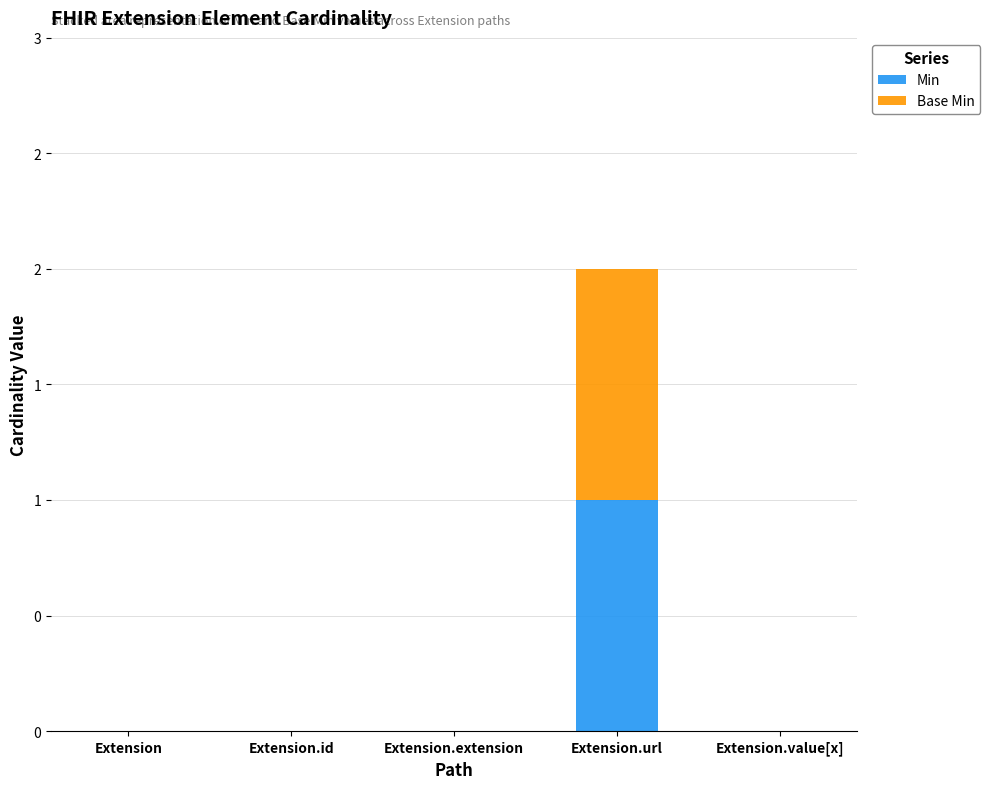

What are all the series names shown in the legend?

Min, Base Min